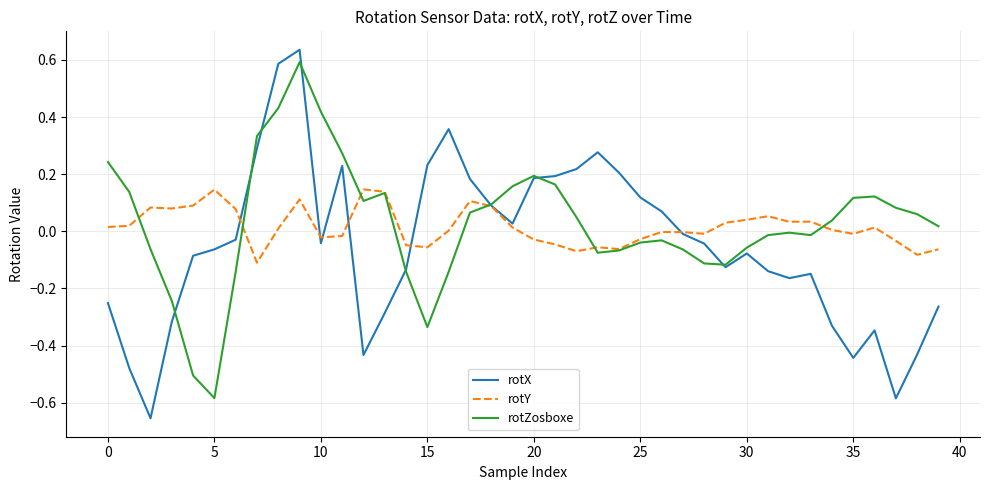

What are all the series names shown in the legend?

rotX, rotY, rotZosboxe